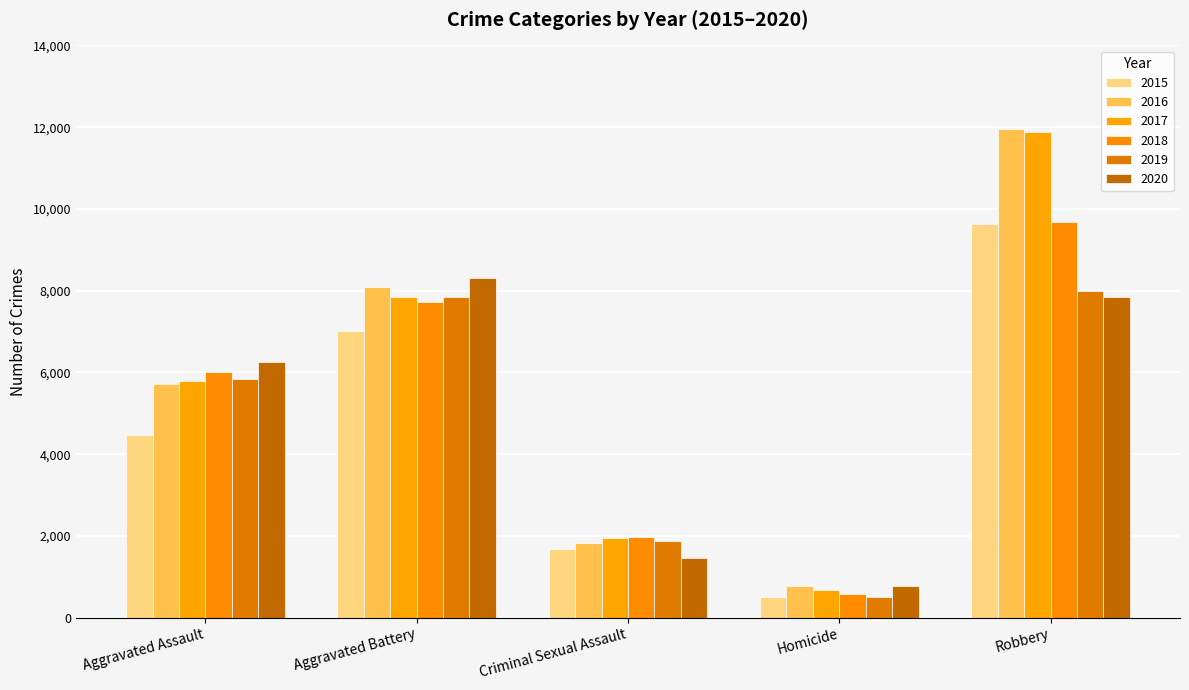

How many bars are there in each group?

6